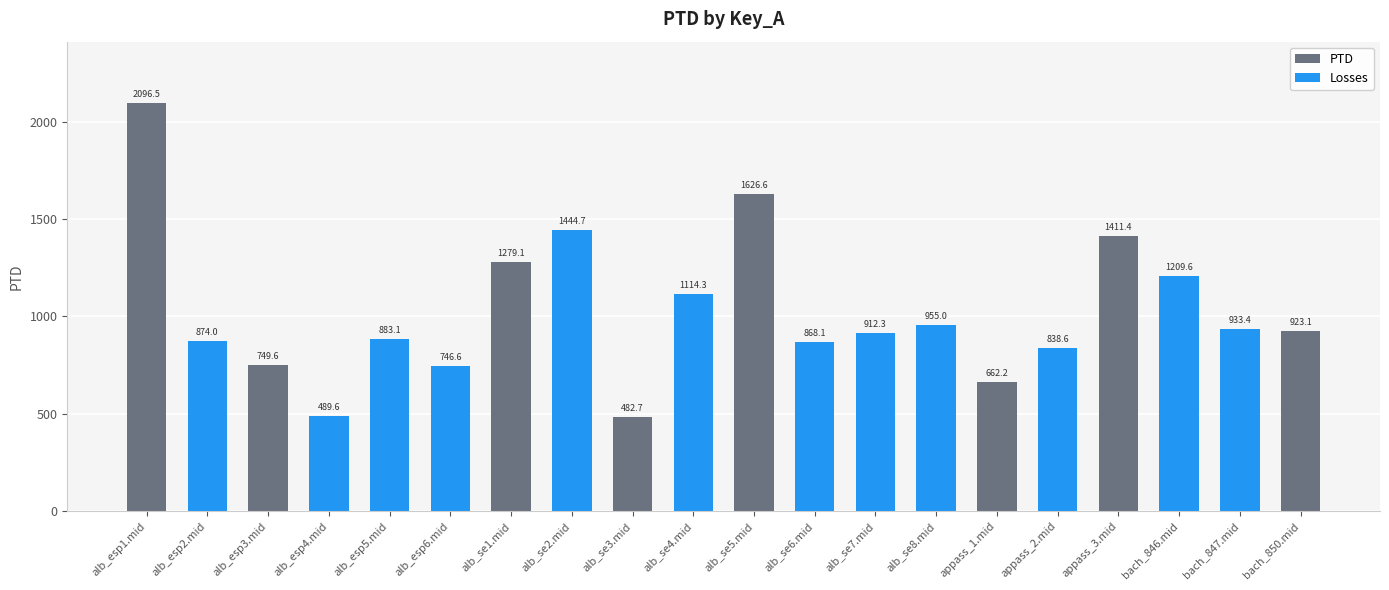

Is it true that the value at appass_1.mid is 662.2?

True